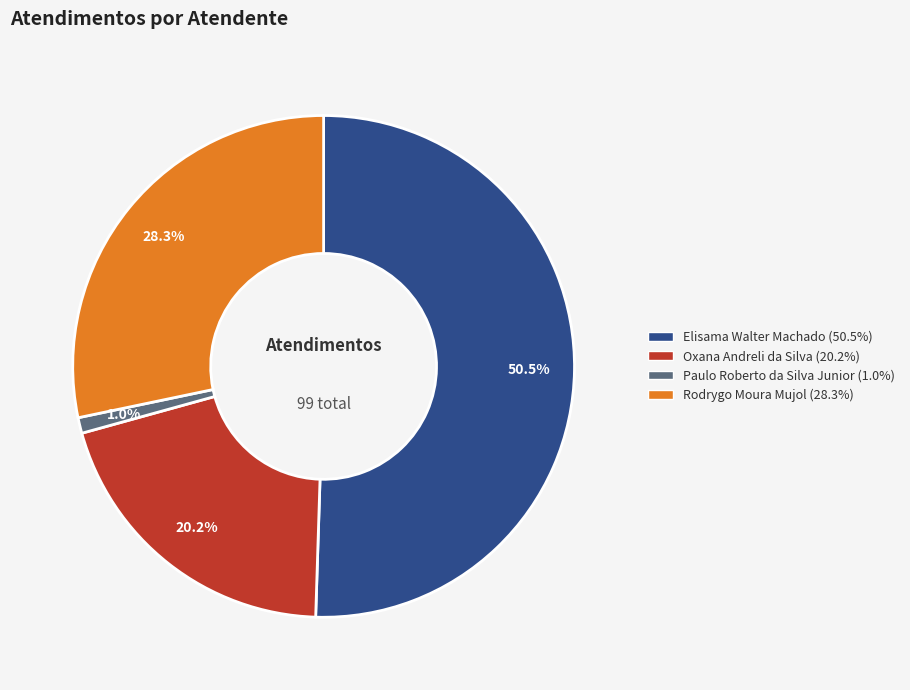

What is the total percentage of Paulo Roberto da Silva Junior and Elisama Walter Machado?

51.5%